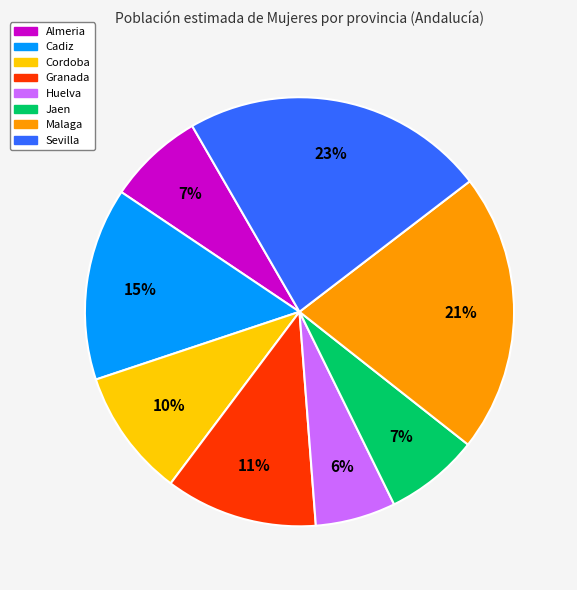

What is the smallest slice in the pie chart?

Huelva